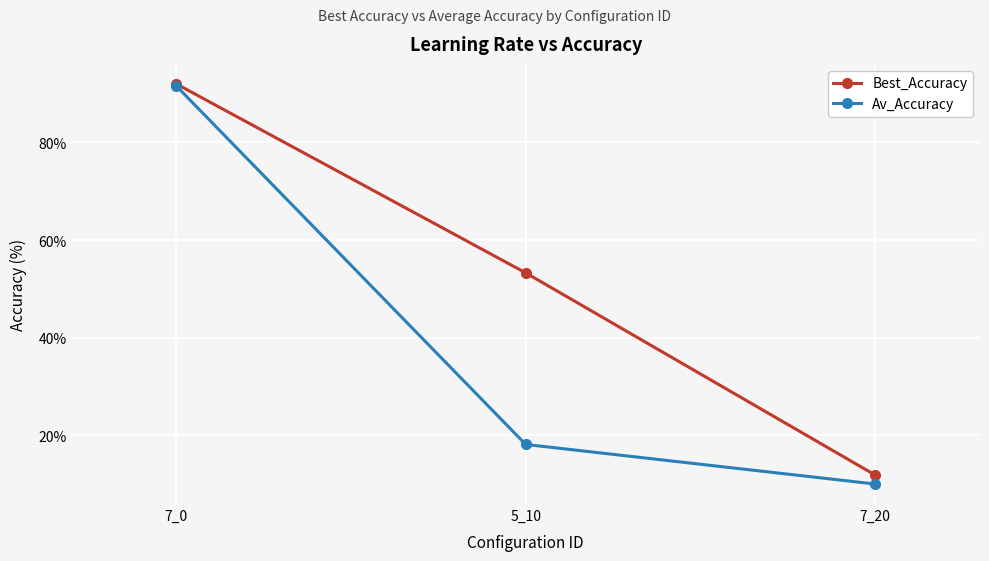

What is the approximate value of Av_Accuracy at 5_10?

18.2